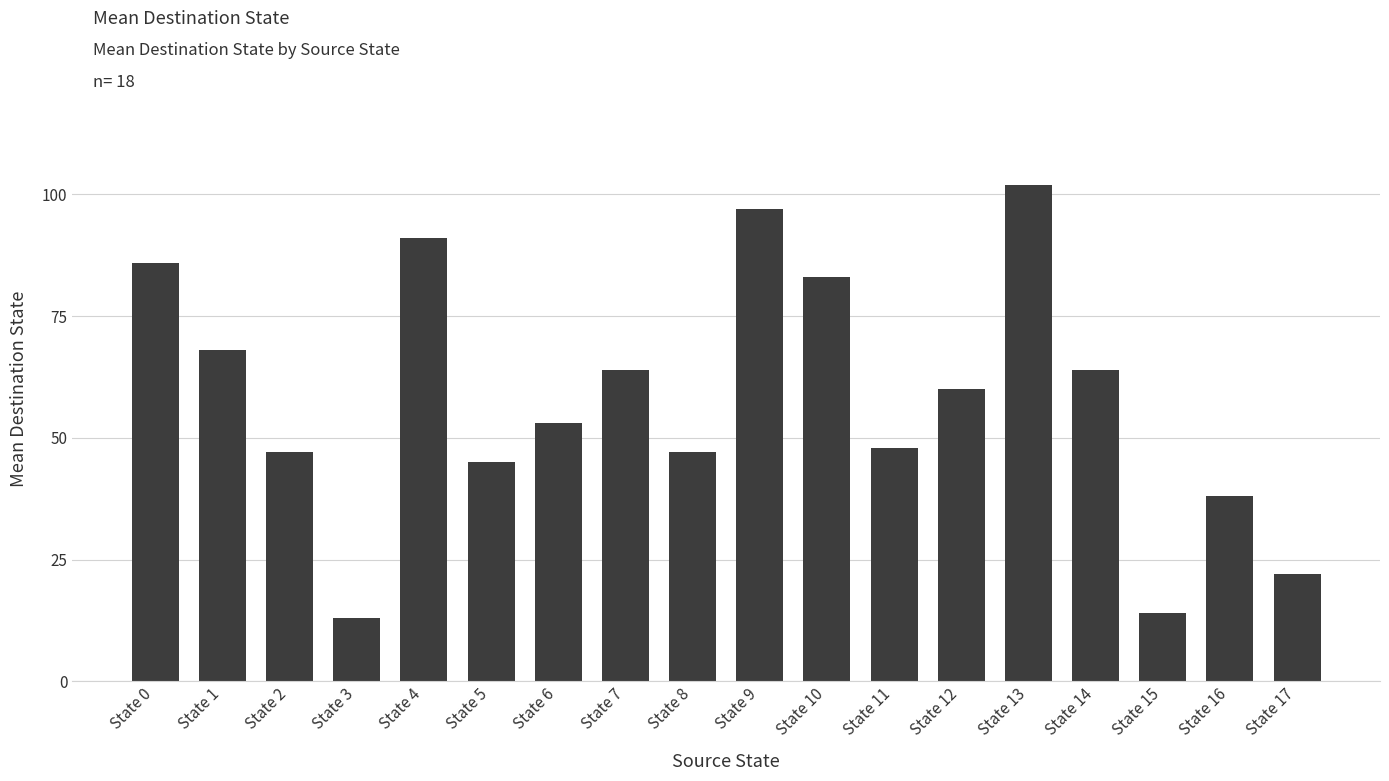

Reading left to right, list all the values displayed in this chart.

86	68	47	13	91	45	53	64	47	97	83	48	60	102	64	14	38	22